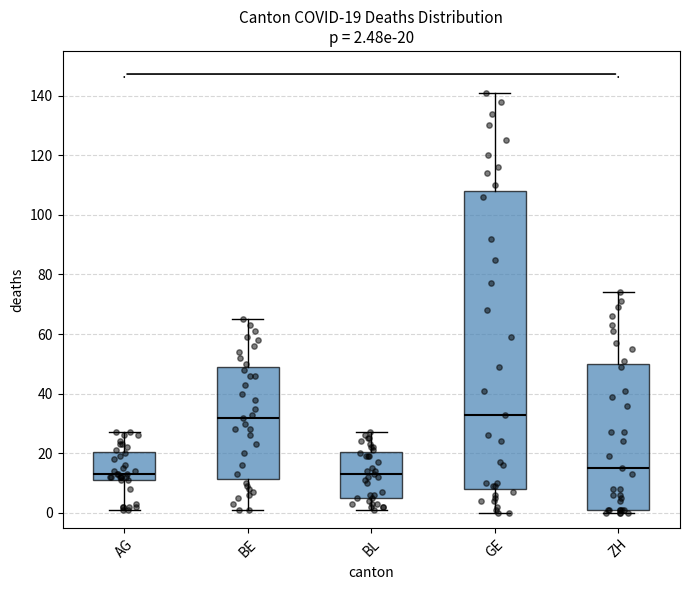

Which box is the tallest, from its lower edge to its upper edge?

GE